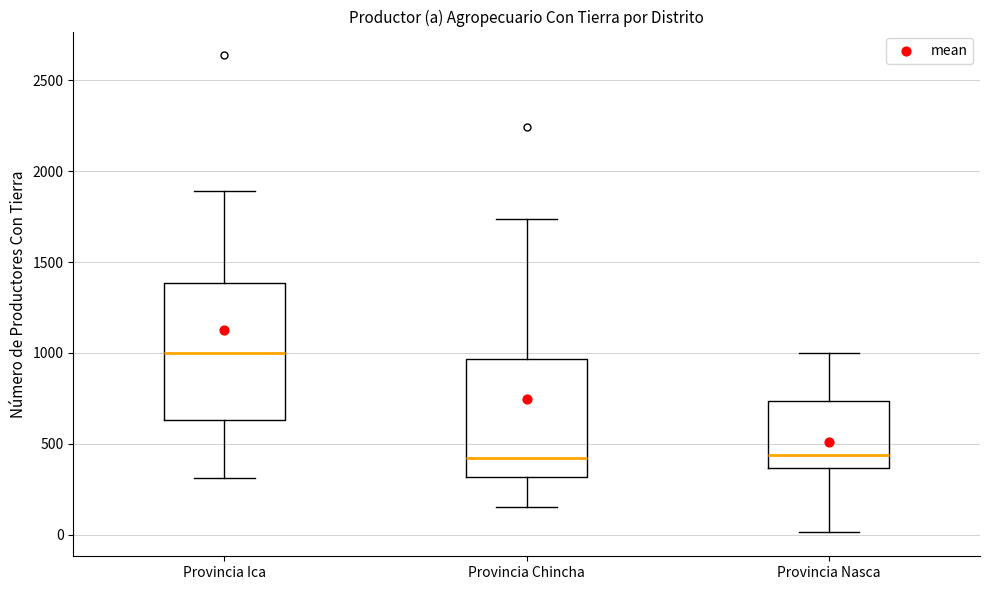

Which box is the tallest, from its lower edge to its upper edge?

Provincia Ica